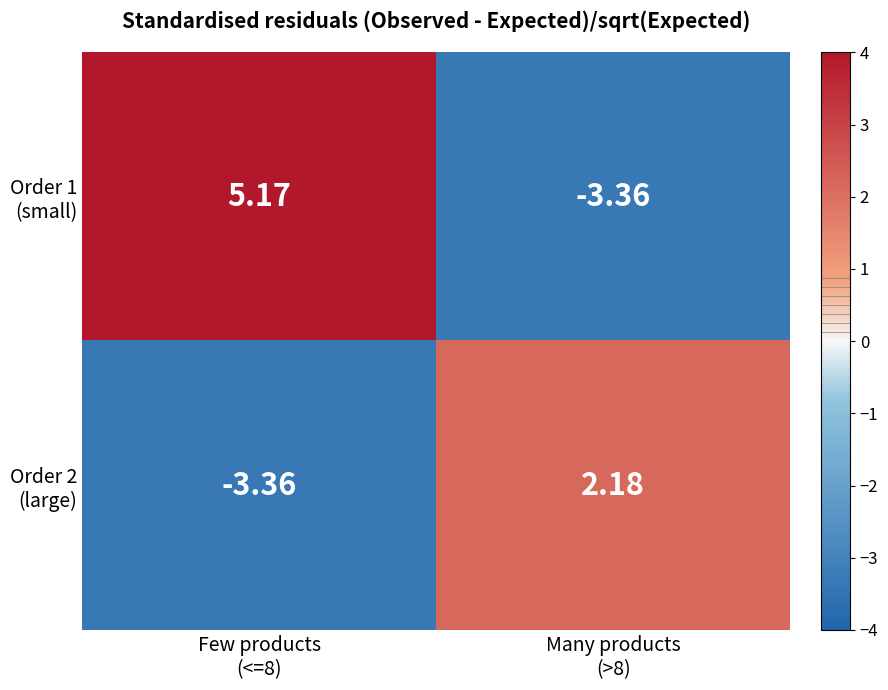

Which label corresponds to the smallest value in the chart?

Many products
(>8)